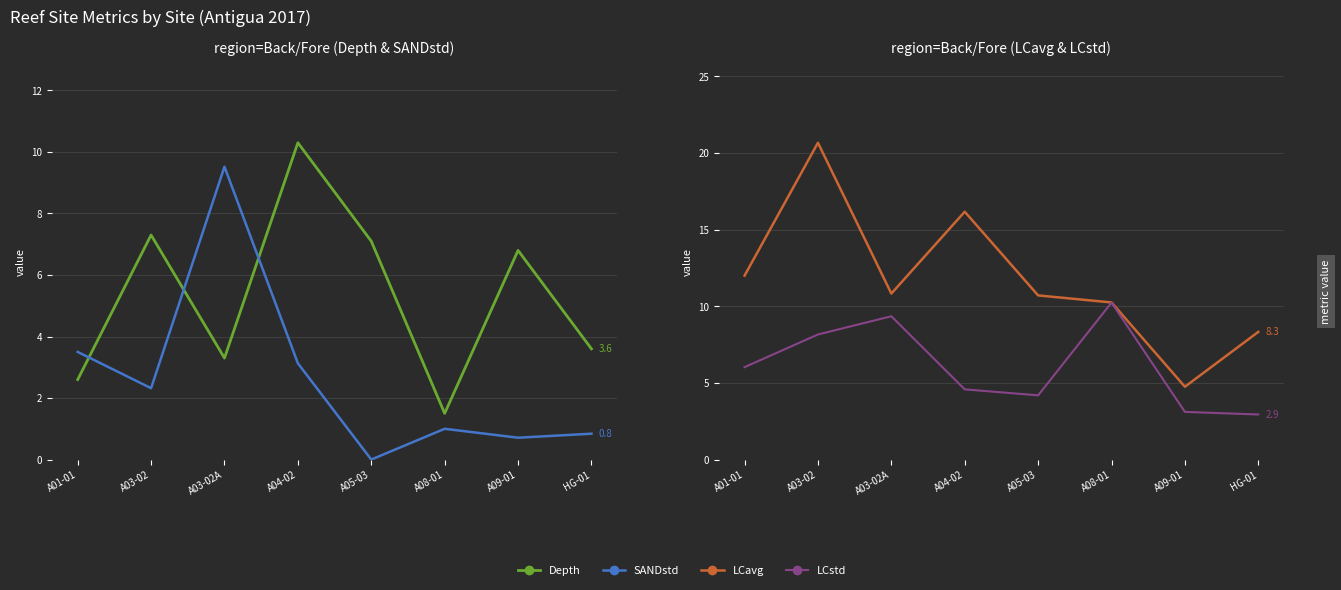

What is the label of the 3rd point from the left?

A03-02A